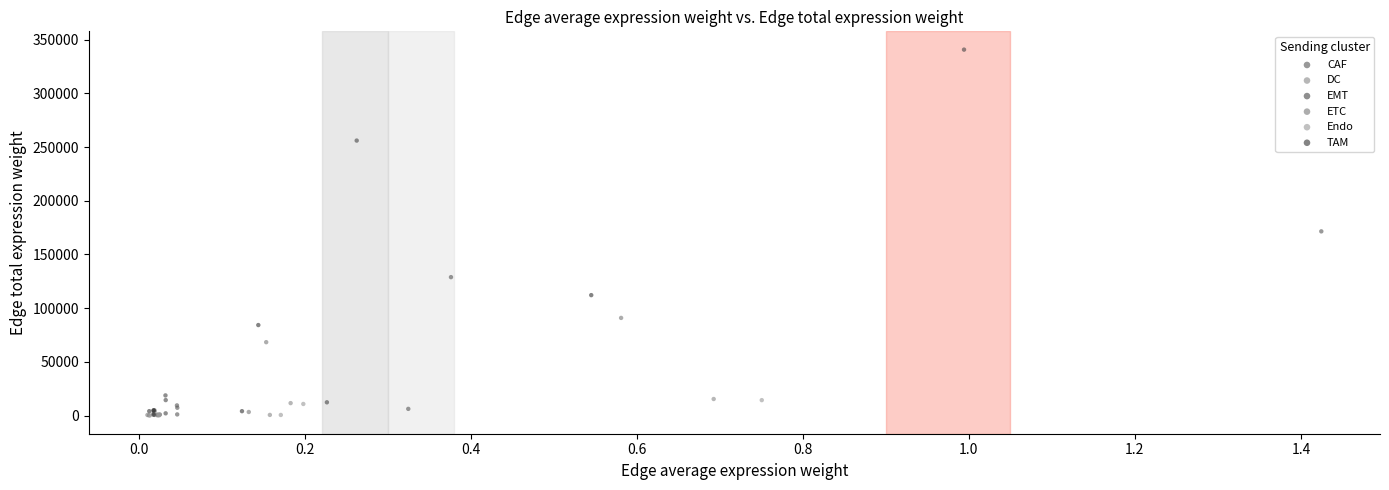

Which series has the largest Y range (max minus min)?

EMT